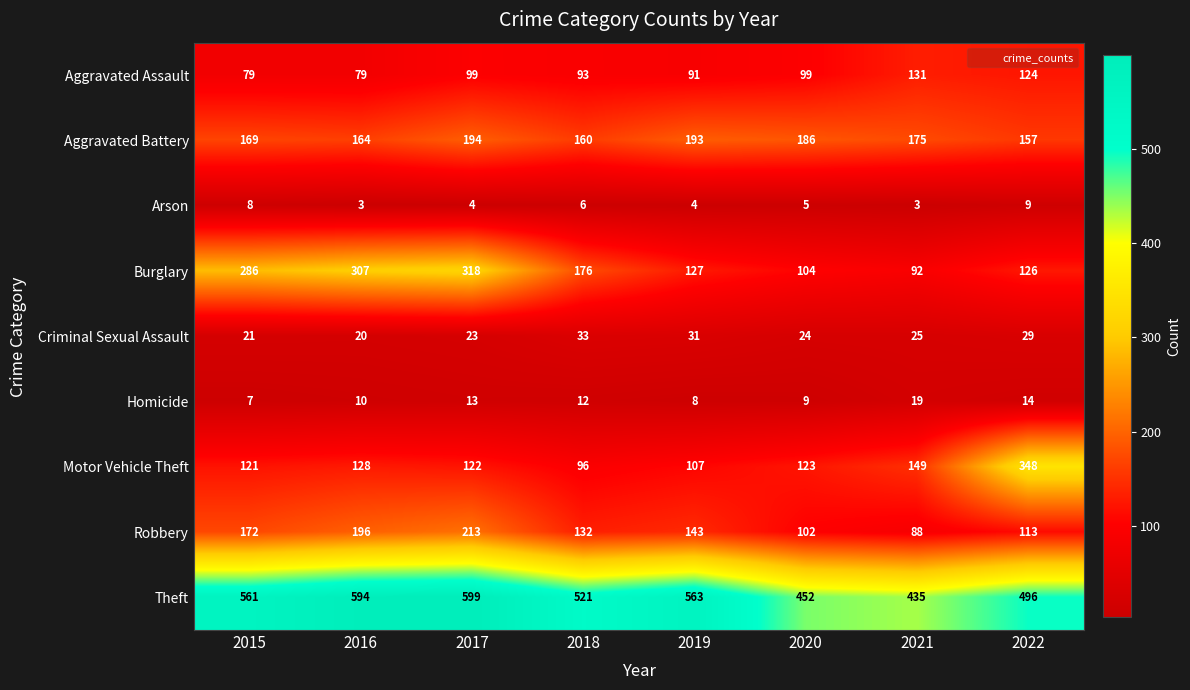

At which category does the chart reach its peak across all series?

2017